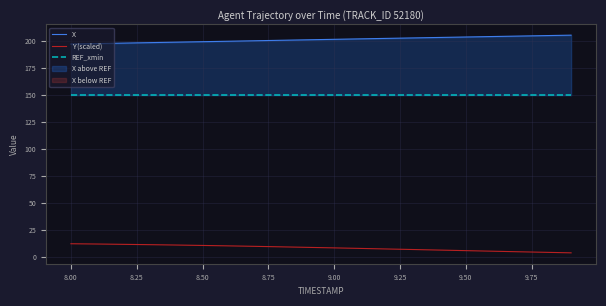

What is the sum of all X values?

4032.8